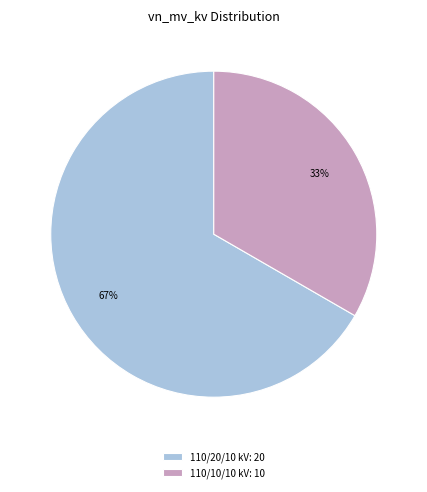

To the nearest percent, what percentage of the pie is 110/10/10 kV: 10?

33%